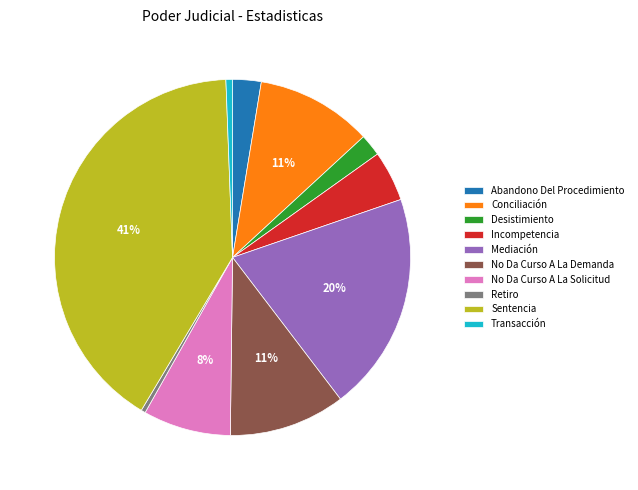

To the nearest percent, what portion does No Da Curso A La Solicitud represent?

8%